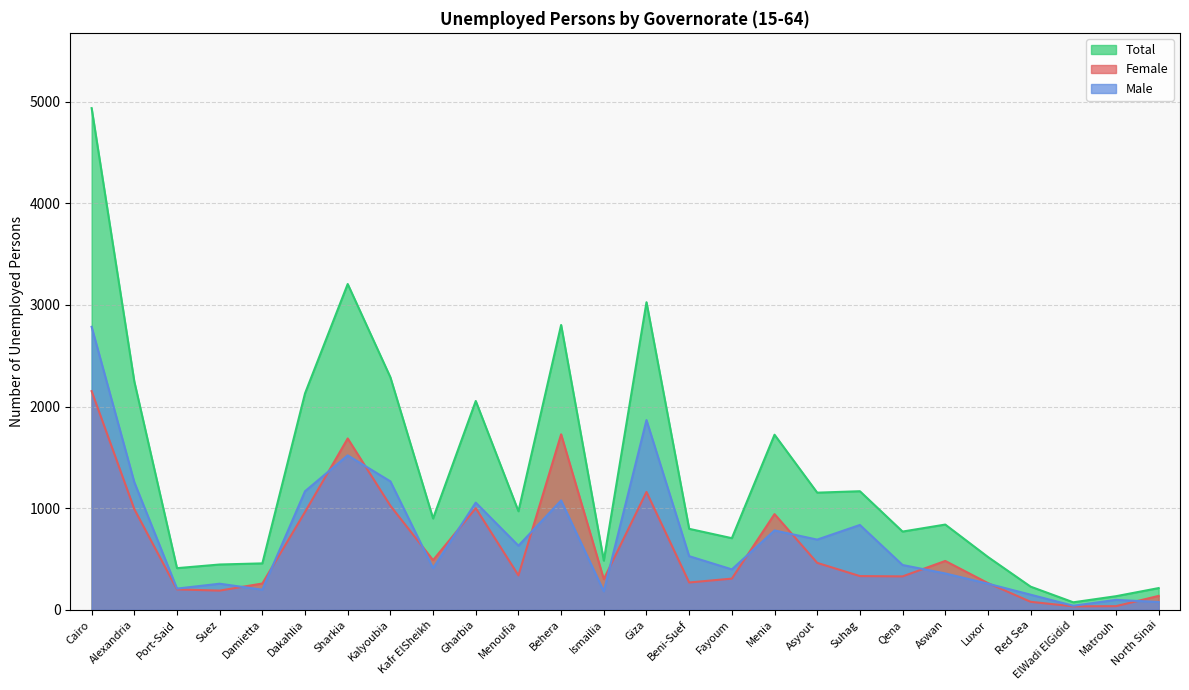

True or false: Total has a value of 770 at Qena.

True